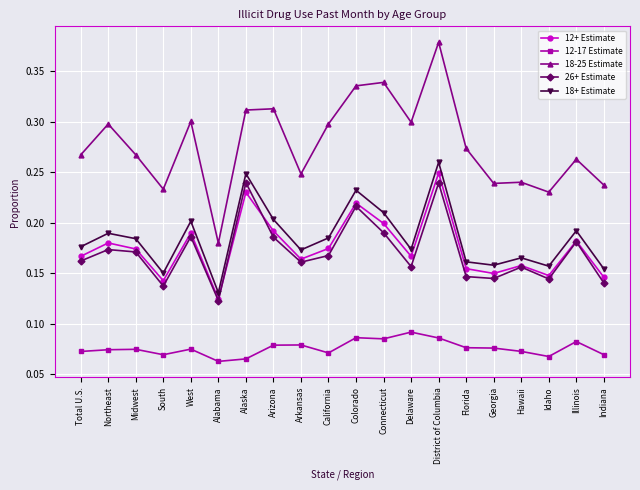

The 18-25 Estimate series shows 0.1 at Midwest. True or false?

False